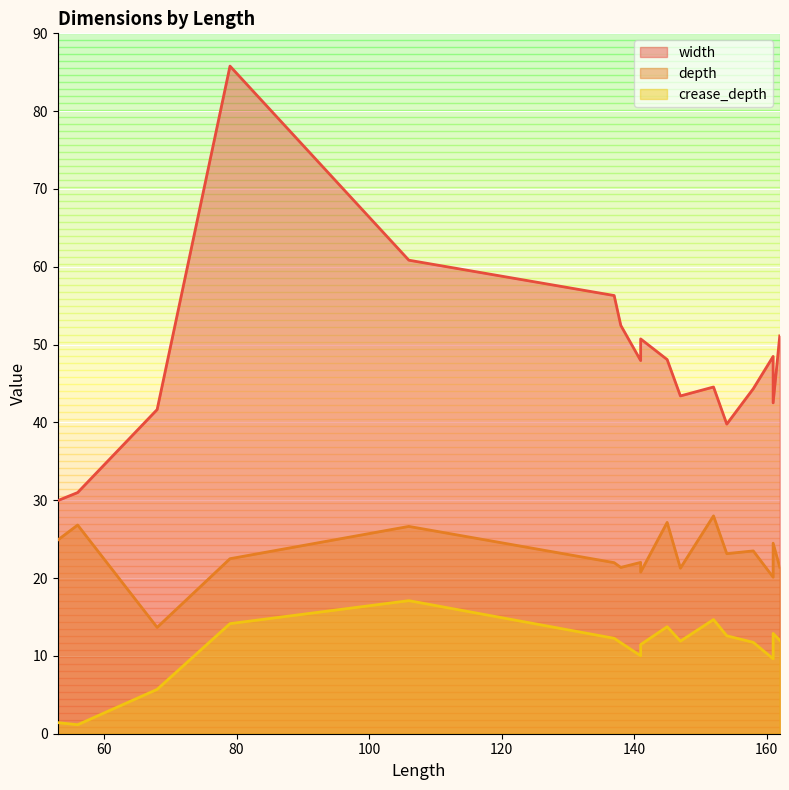

List the labels in order of depth value, largest first.

152, 145, 56, 106, 53, 161, 158, 154, 79, 141, 137, 162, 138, 147, 141, 161, 68